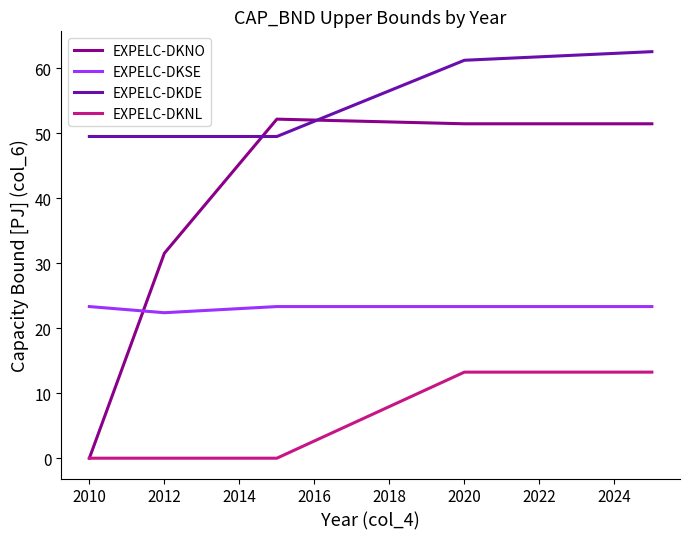

Rank the series by their average value, from lowest to highest.

EXPELC-DKNL, EXPELC-DKSE, EXPELC-DKNO, EXPELC-DKDE